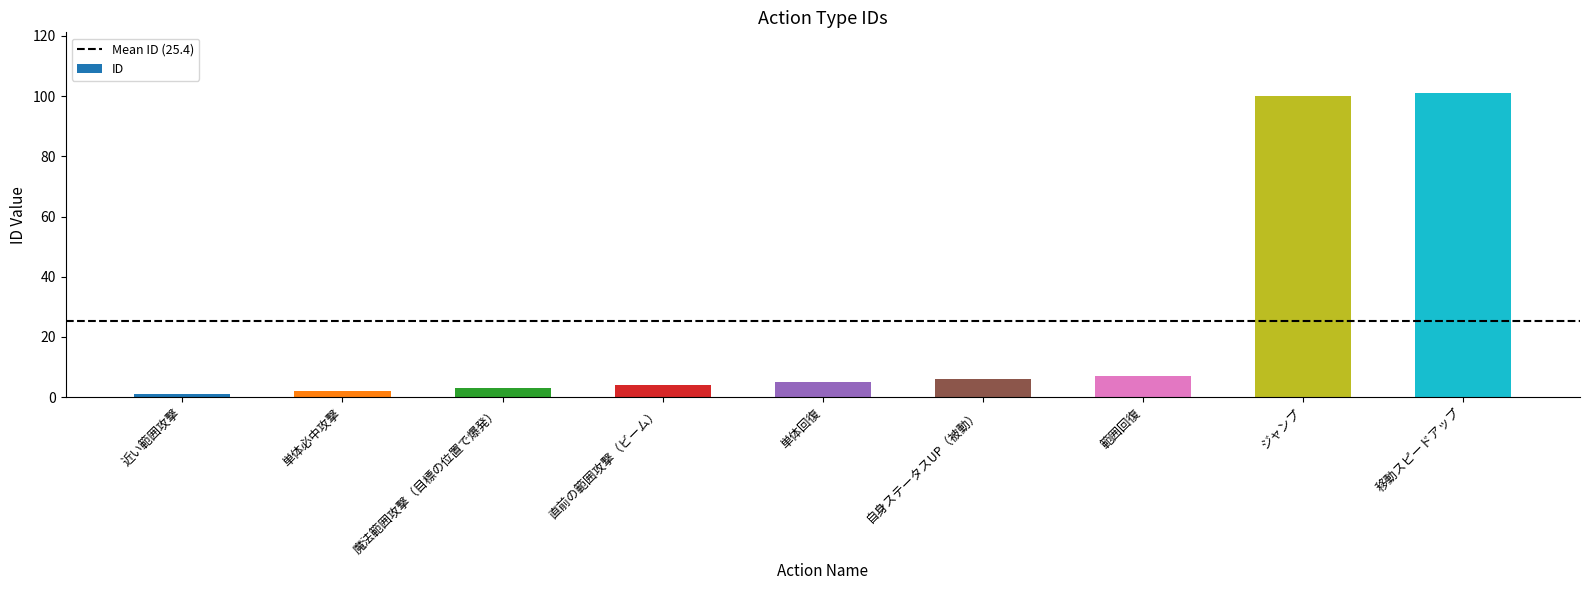

How many series are shown in this chart?

1